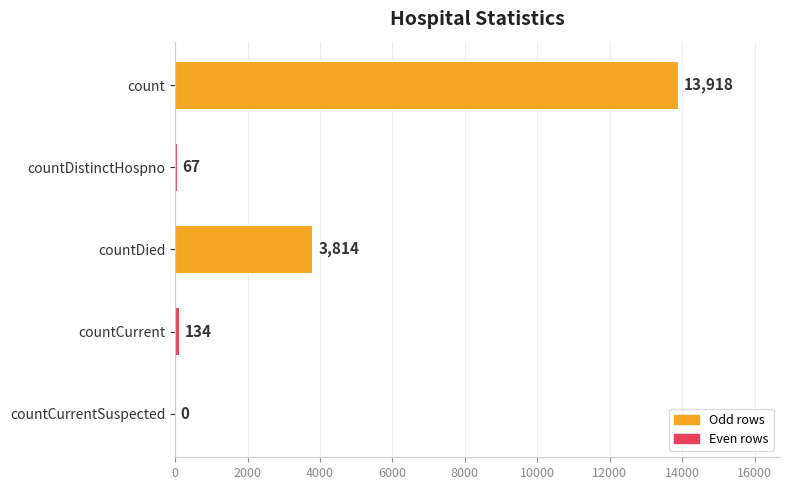

Are the bars horizontal?

Yes